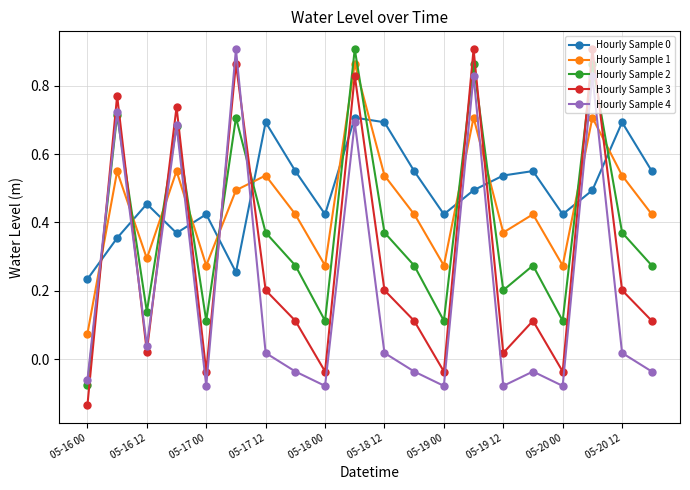

In Hourly Sample 4, how many points are lower than both neighbors (excluding endpoints)?

6